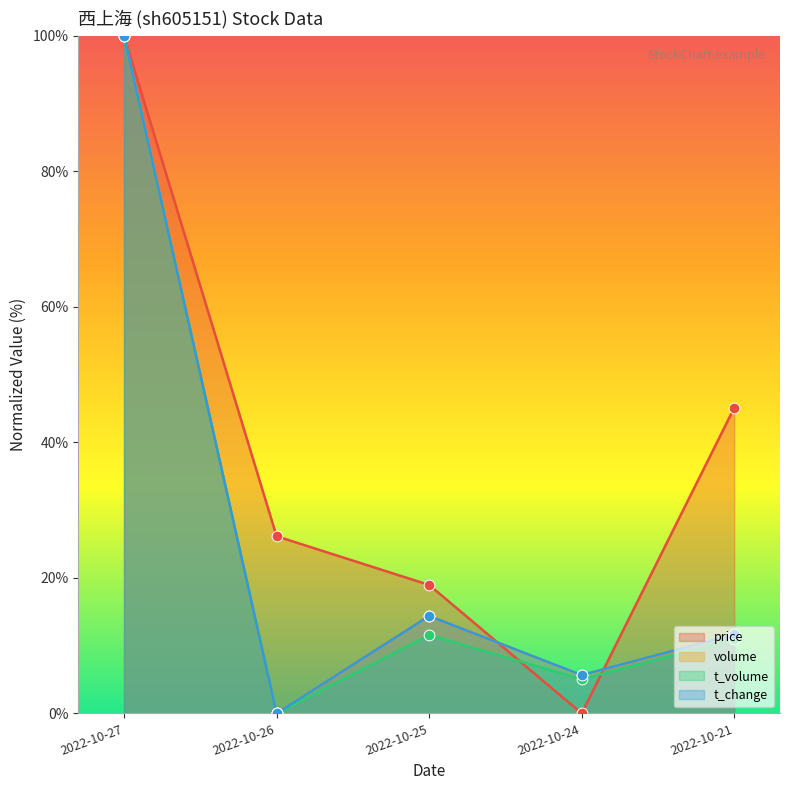

At which category is the sum across all series the highest?

2022-10-27